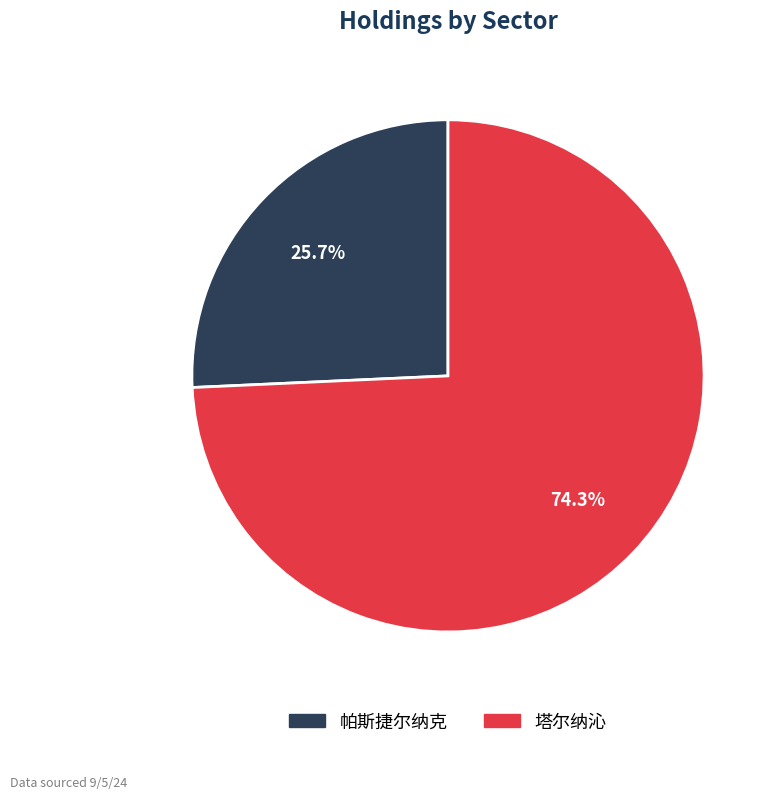

What is the smallest slice in the pie chart?

帕斯捷尔纳克